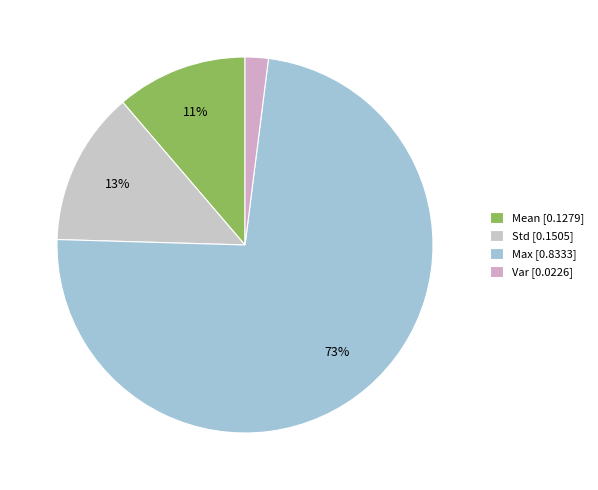

What percentage is the Max slice, to the nearest percent?

73%